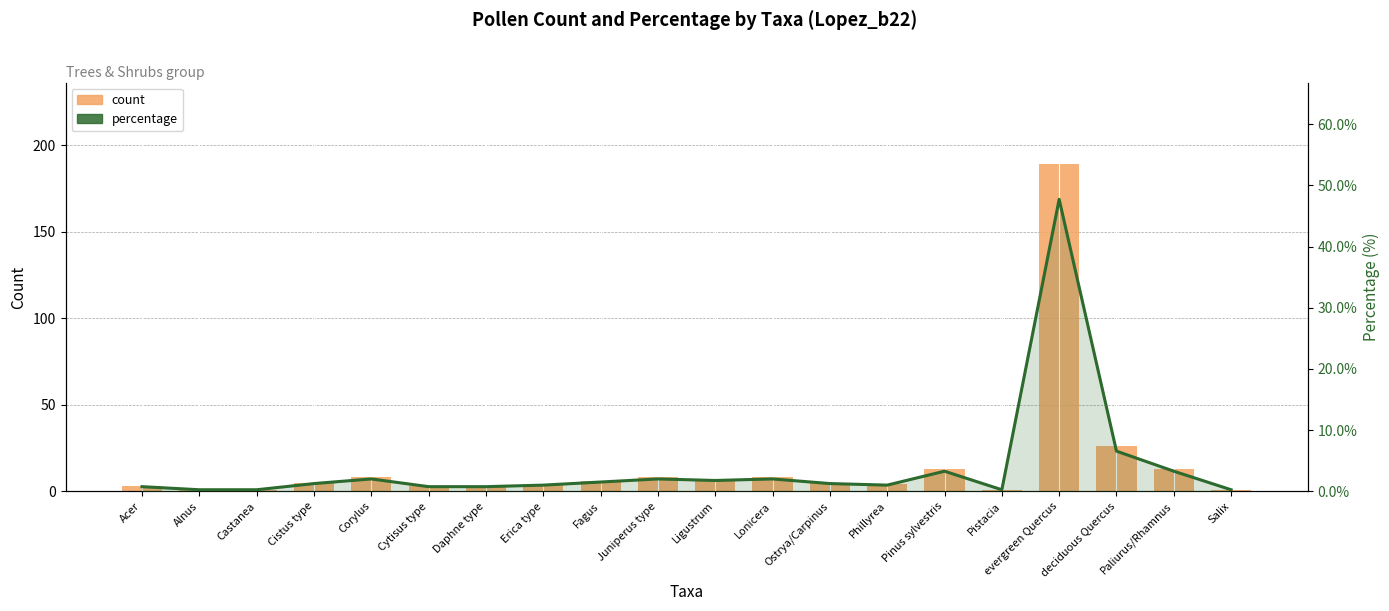

Reading left to right, transcribe all the data shown in this chart.

count: Acer=3.0	Alnus=1.0	Castanea=1.0	Cistus type=5.0	Corylus=8.0	Cytisus type=3.0	Daphne type=3.0	Erica type=4.0	Fagus=6.0	Juniperus type=8.0	Ligustrum=7.0	Lonicera=8.0	Ostrya/Carpinus=5.0	Phillyrea=4.0	Pinus sylvestris=13.0	Pistacia=1.0	evergreen Quercus=189.0	deciduous Quercus=26.0	Paliurus/Rhamnus=13.0	Salix=1.0
percentage: Acer=0.8	Alnus=0.3	Castanea=0.3	Cistus type=1.3	Corylus=2.0	Cytisus type=0.8	Daphne type=0.8	Erica type=1.0	Fagus=1.5	Juniperus type=2.0	Ligustrum=1.8	Lonicera=2.0	Ostrya/Carpinus=1.3	Phillyrea=1.0	Pinus sylvestris=3.3	Pistacia=0.3	evergreen Quercus=47.7	deciduous Quercus=6.6	Paliurus/Rhamnus=3.3	Salix=0.3